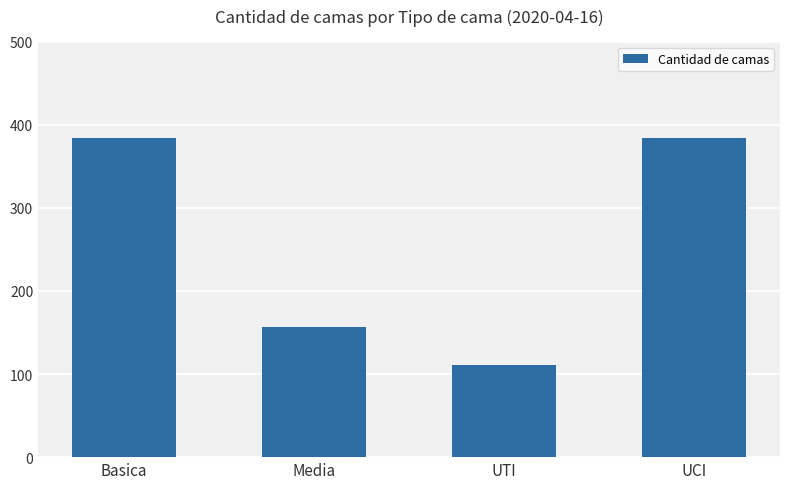

What is the maximum value shown in the chart?

384